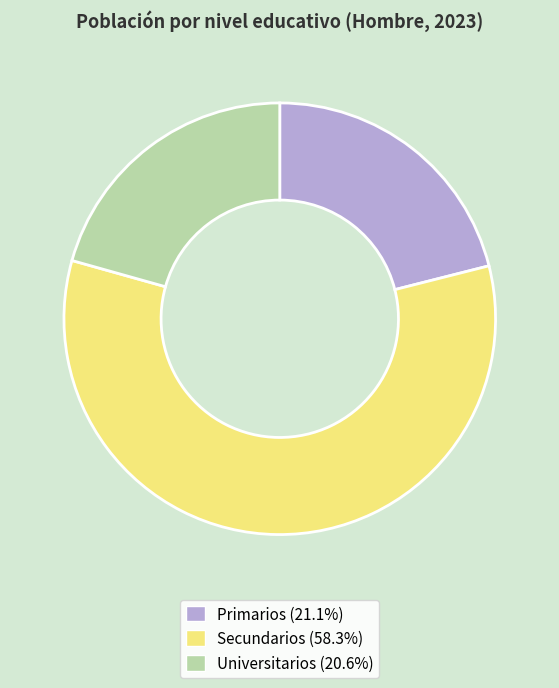

Approximately how many times larger is the value at Secundarios compared to Primarios?

2.8